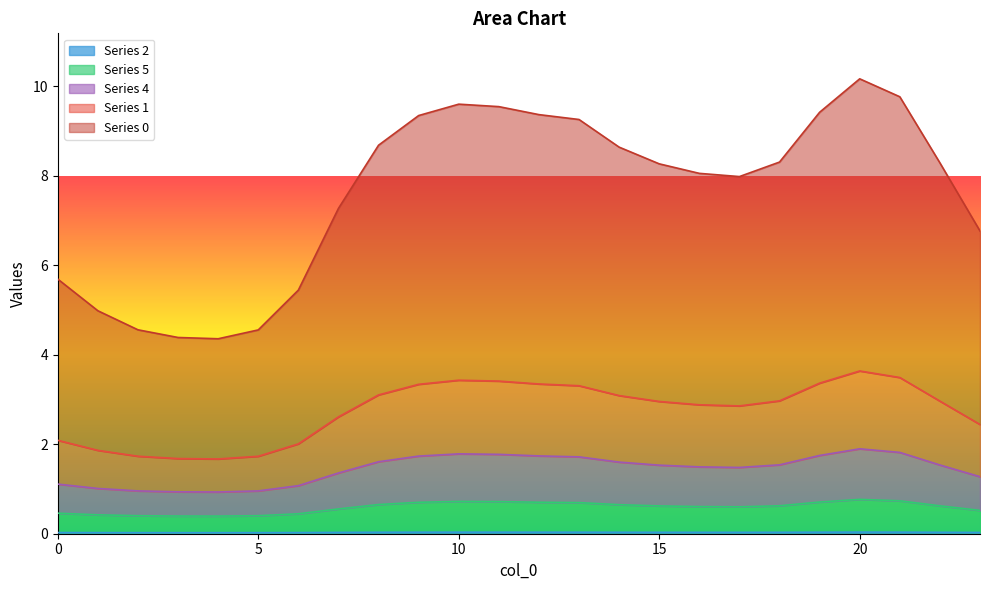

At how many categories does at least one series exceed 5?

19